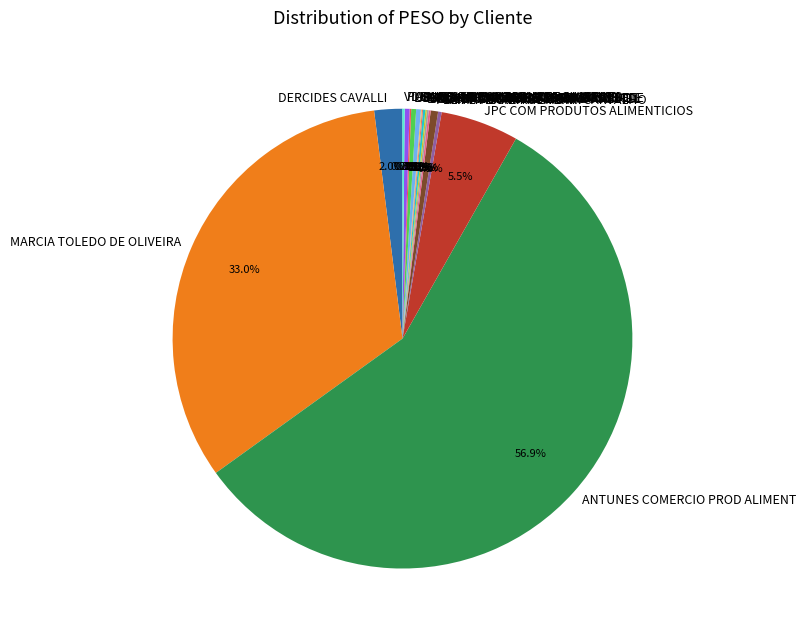

Which slice is the largest?

ANTUNES COMERCIO PROD ALIMENT